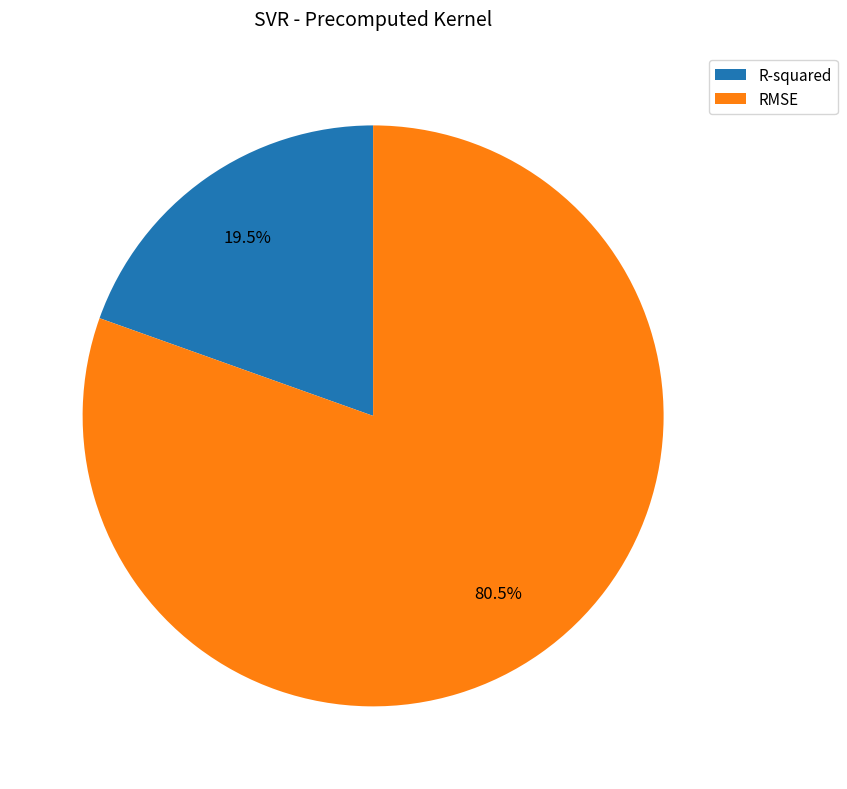

Which category has the smallest portion of the pie?

R-squared